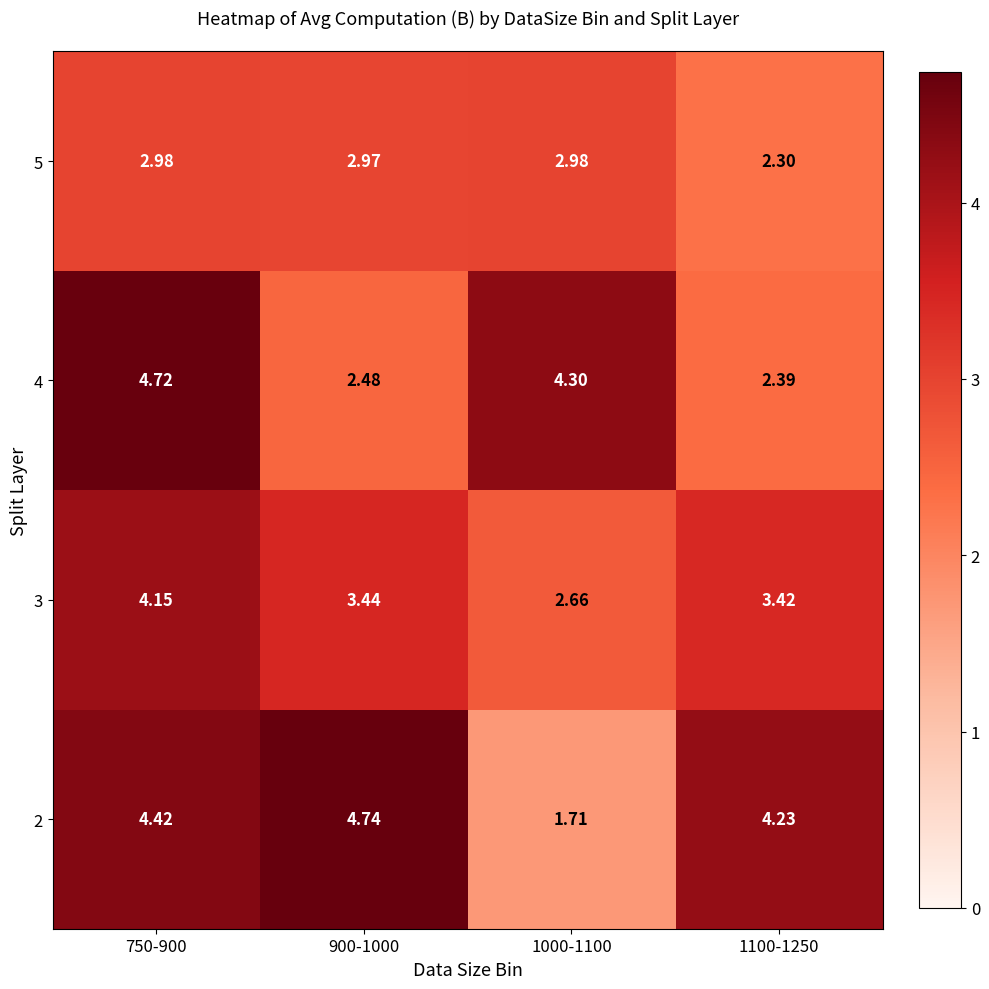

Is the value of 5 at 1000-1100 greater than the value of 3 at 1000-1100?

Yes